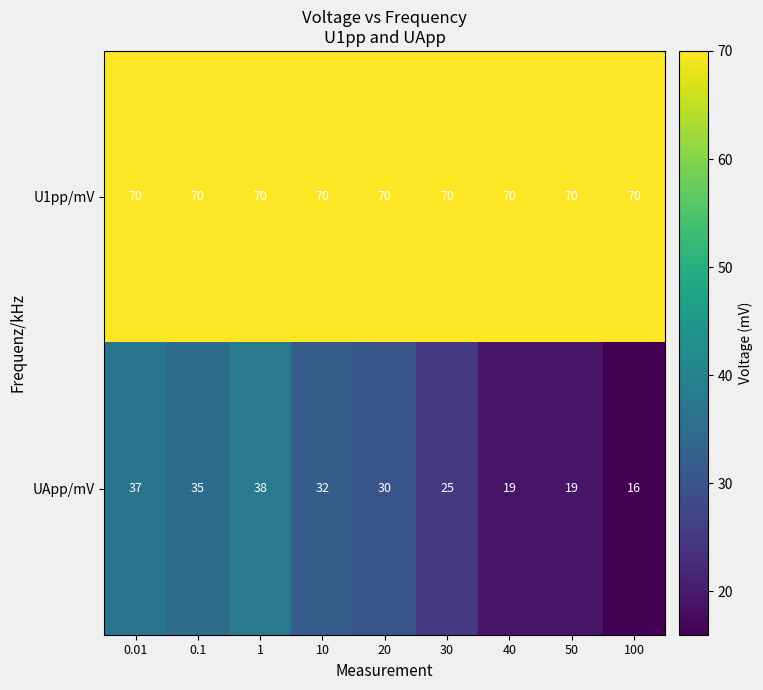

What is the sum of the U1pp/mV values at 30 and 0.01?

140